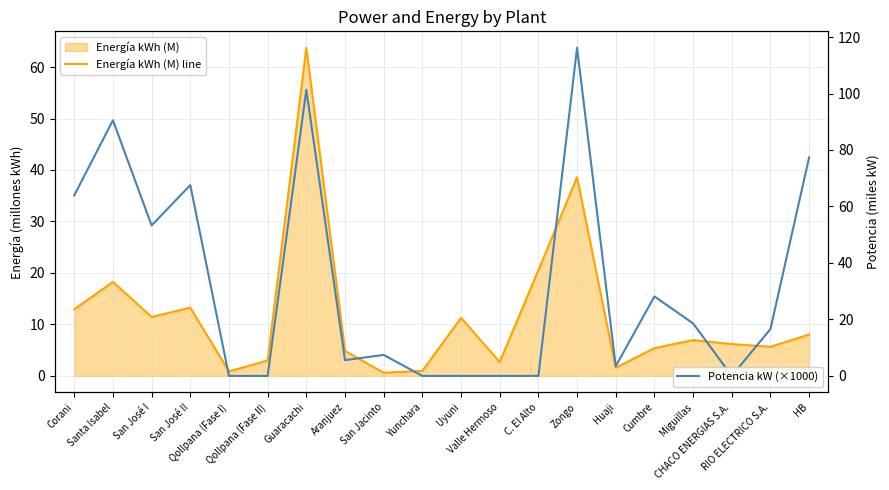

What is the difference between the second highest and second lowest values in the Potencia kW (×1000) series?

101.3